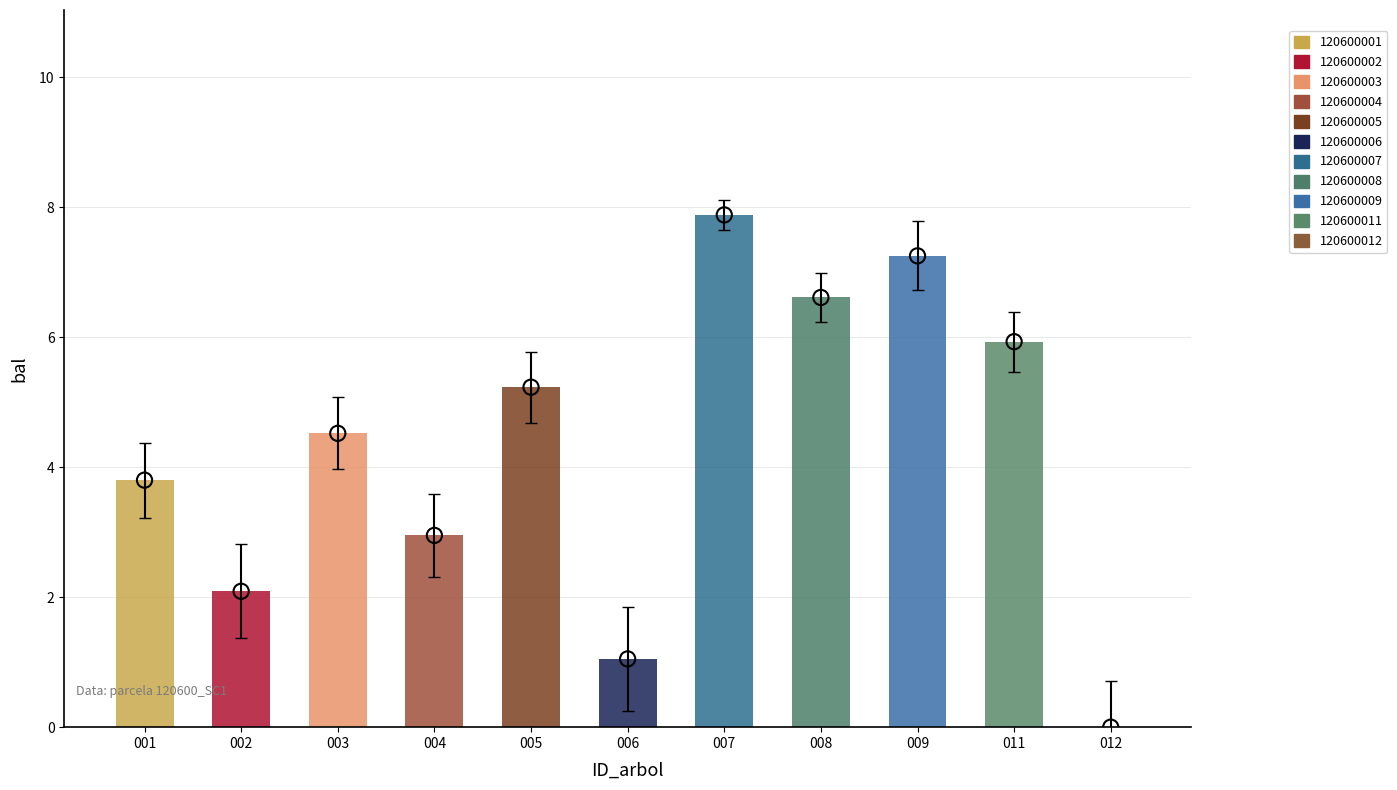

Approximately how many times larger is the value at 004 compared to 001?

0.8